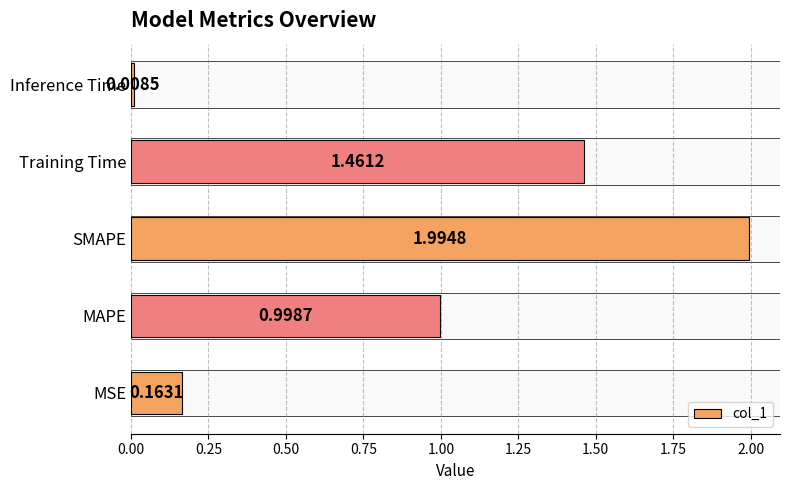

What is the difference between the maximum and minimum values?

2.0